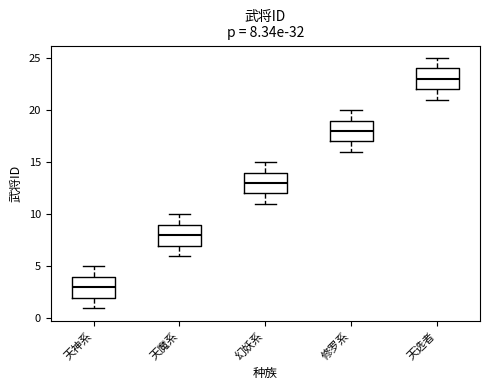

Which box has the highest median line?

天选者